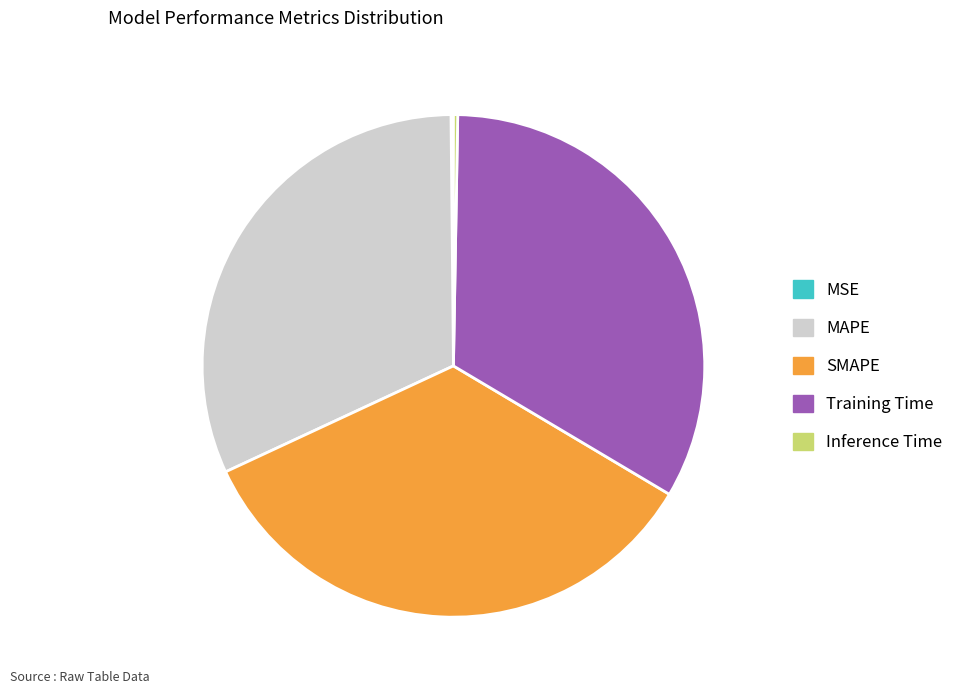

The Training Time slice represents 33% of the pie. True or false?

True